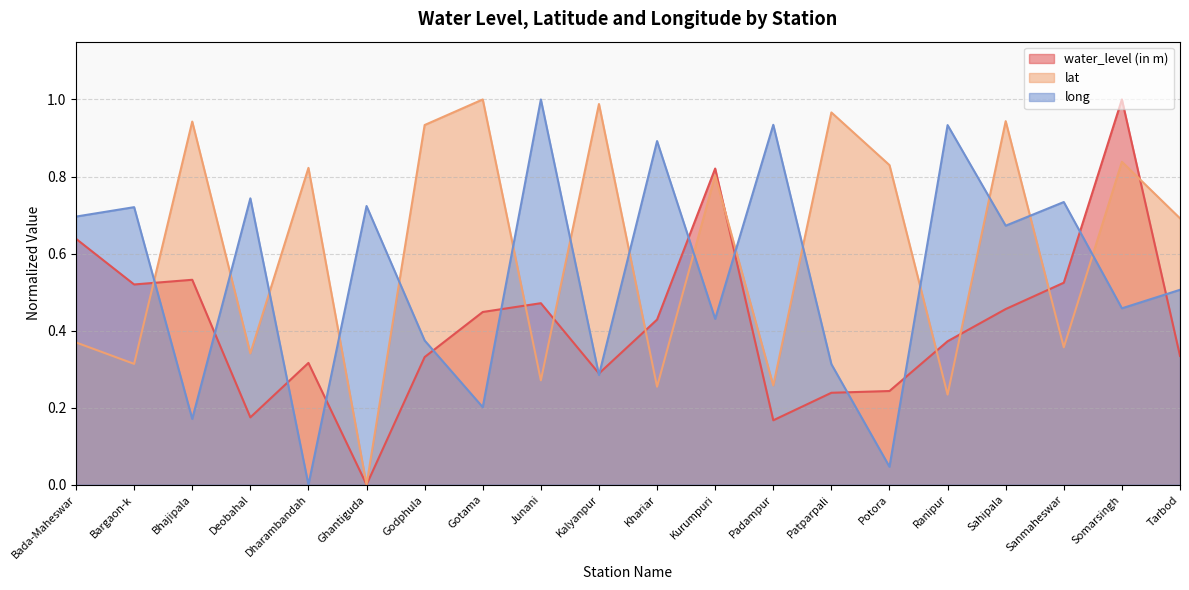

How many times do lat and long cross each other?

15